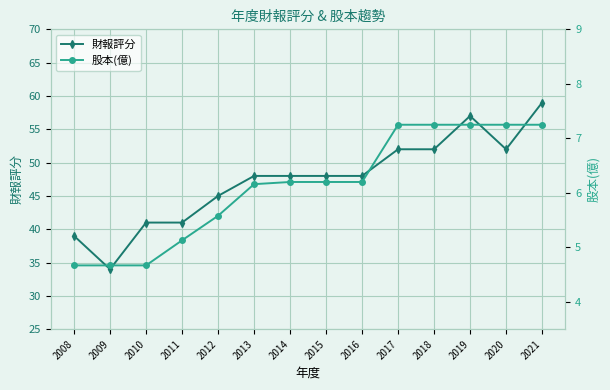

Which series has the largest total across all categories?

財報評分